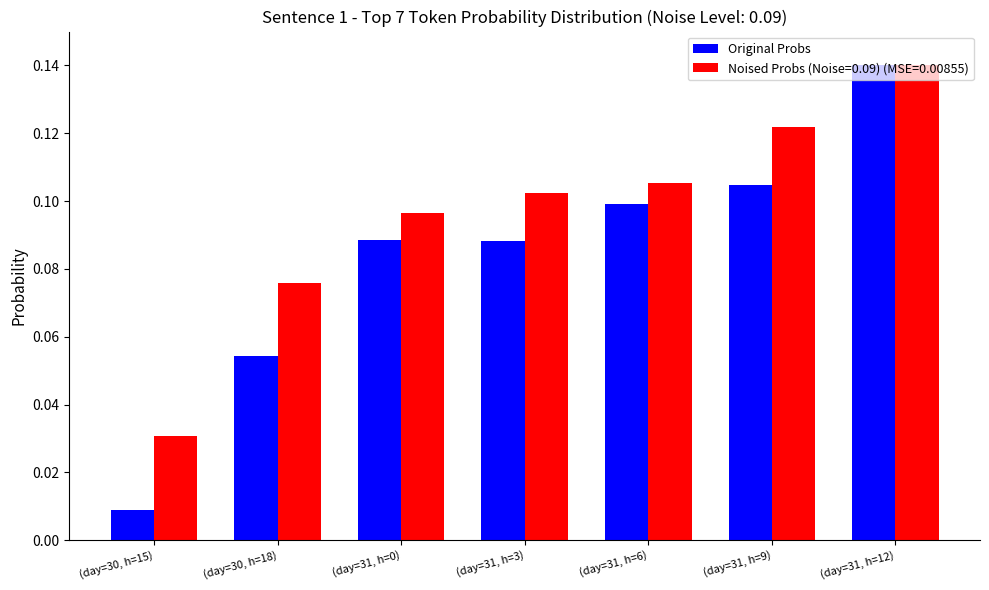

What position from the left is (day=31, h=0)?

3